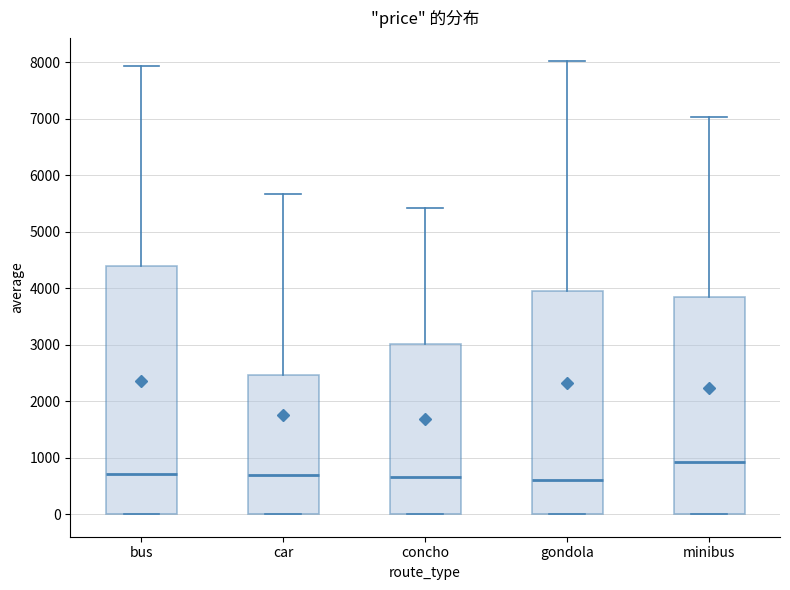

Which box's median line is the highest?

minibus